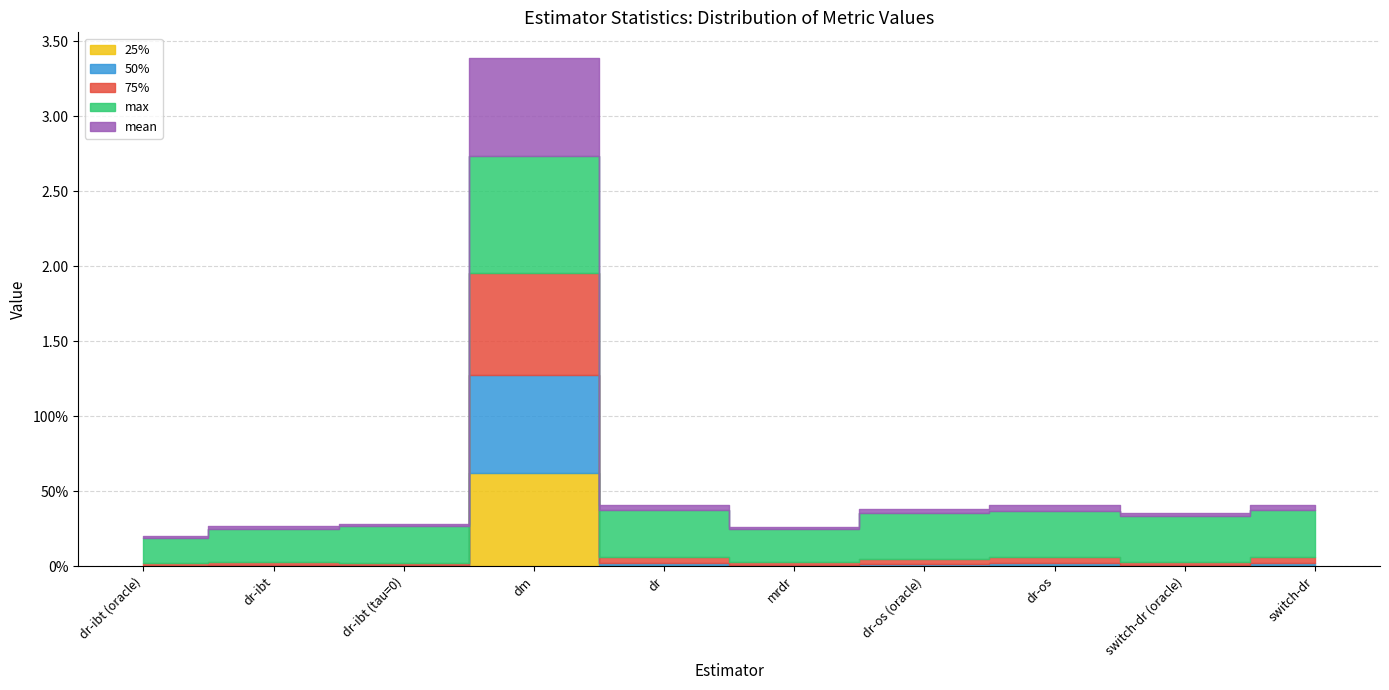

Which label corresponds to the largest value in the chart?

dm